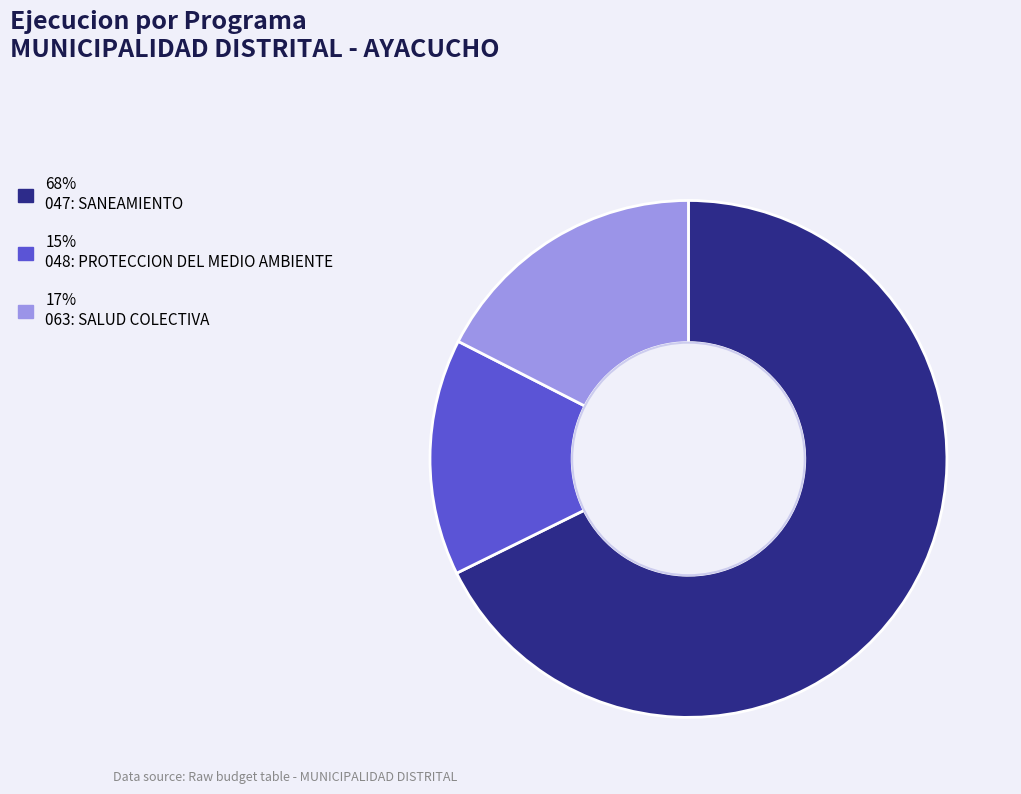

Is there any slice that represents more than half of the pie?

Yes